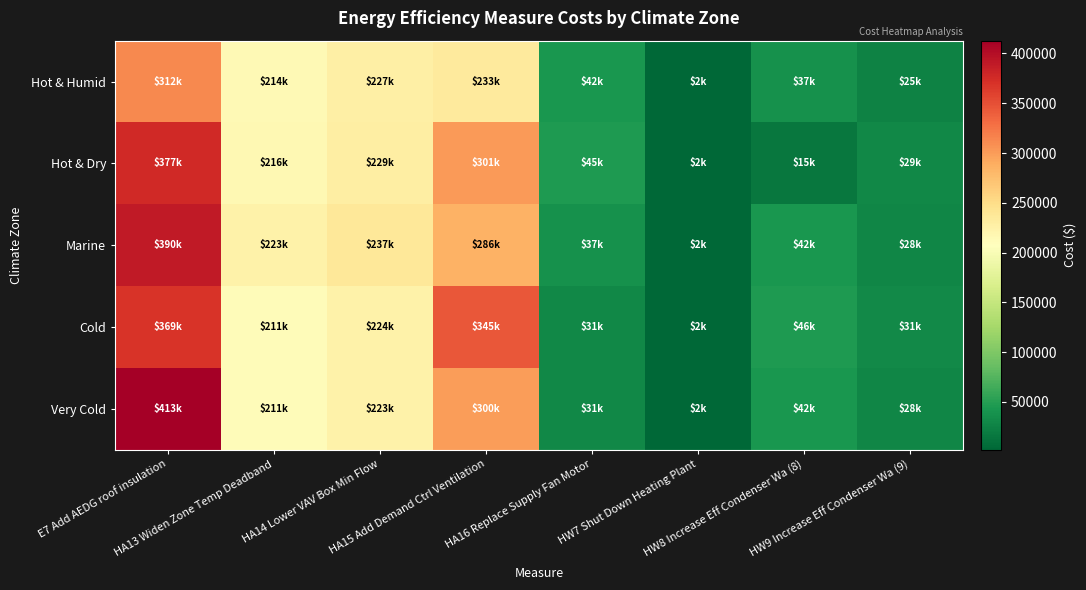

At which category is the sum across all series the highest?

E7 Add AEDG roof insulation